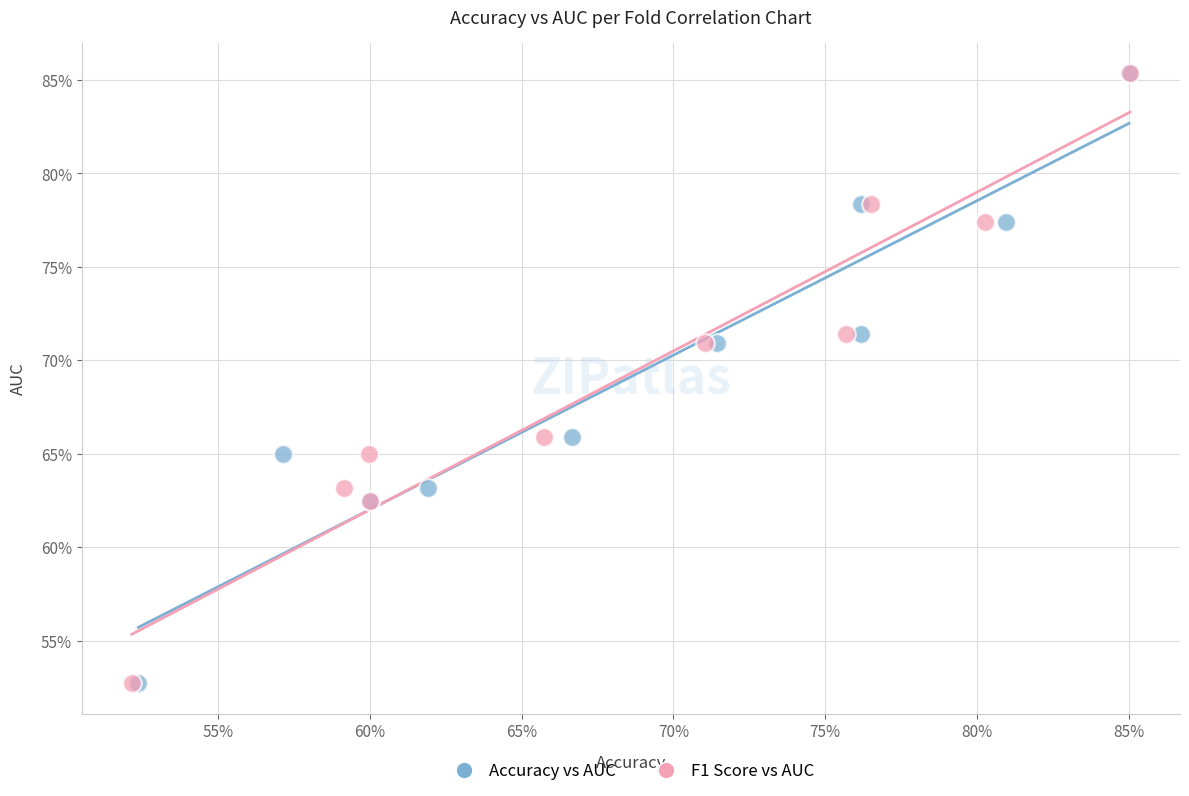

What are all the series names shown in the legend?

Accuracy vs AUC, F1 Score vs AUC